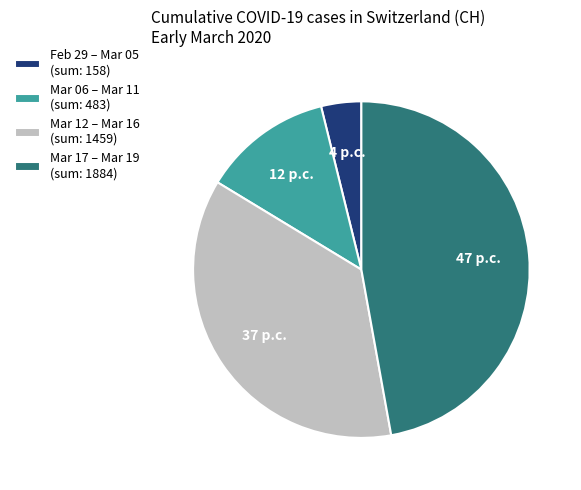

Between Feb 29 – Mar 05 (sum: 158) and Mar 06 – Mar 11 (sum: 483), which is larger?

Mar 06 – Mar 11 (sum: 483)